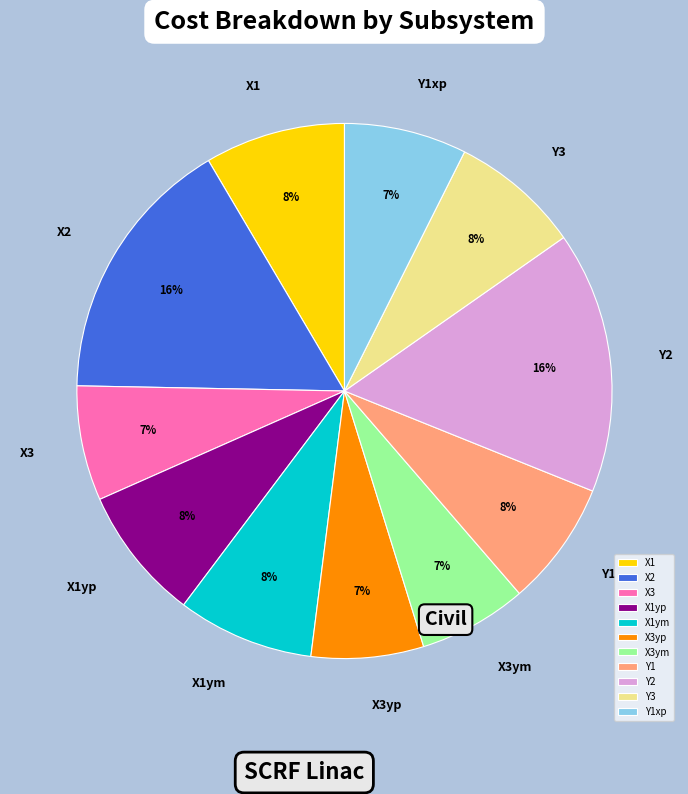

Does any single category account for the majority?

No